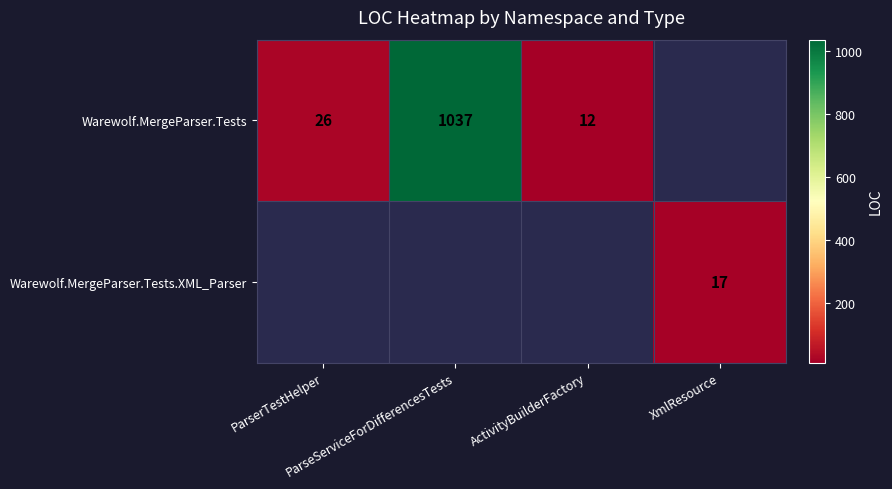

The value of Warewolf.MergeParser.Tests.XML_Parser at XmlResource is 17.0. True or false?

True